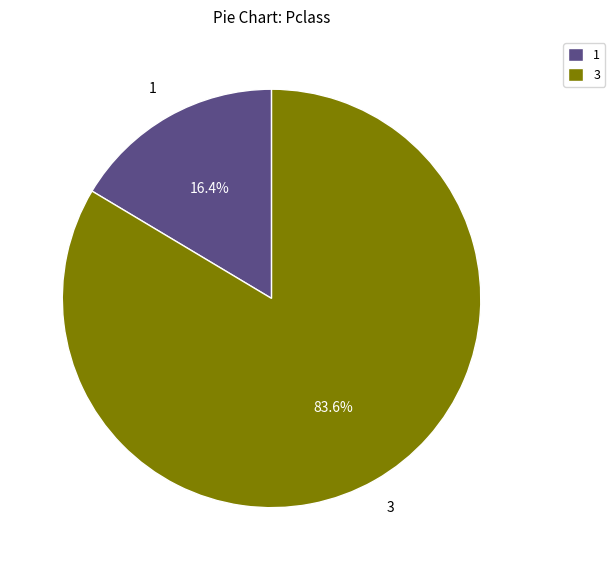

Combined, what portion of the pie is 3 and 1?

100.0%